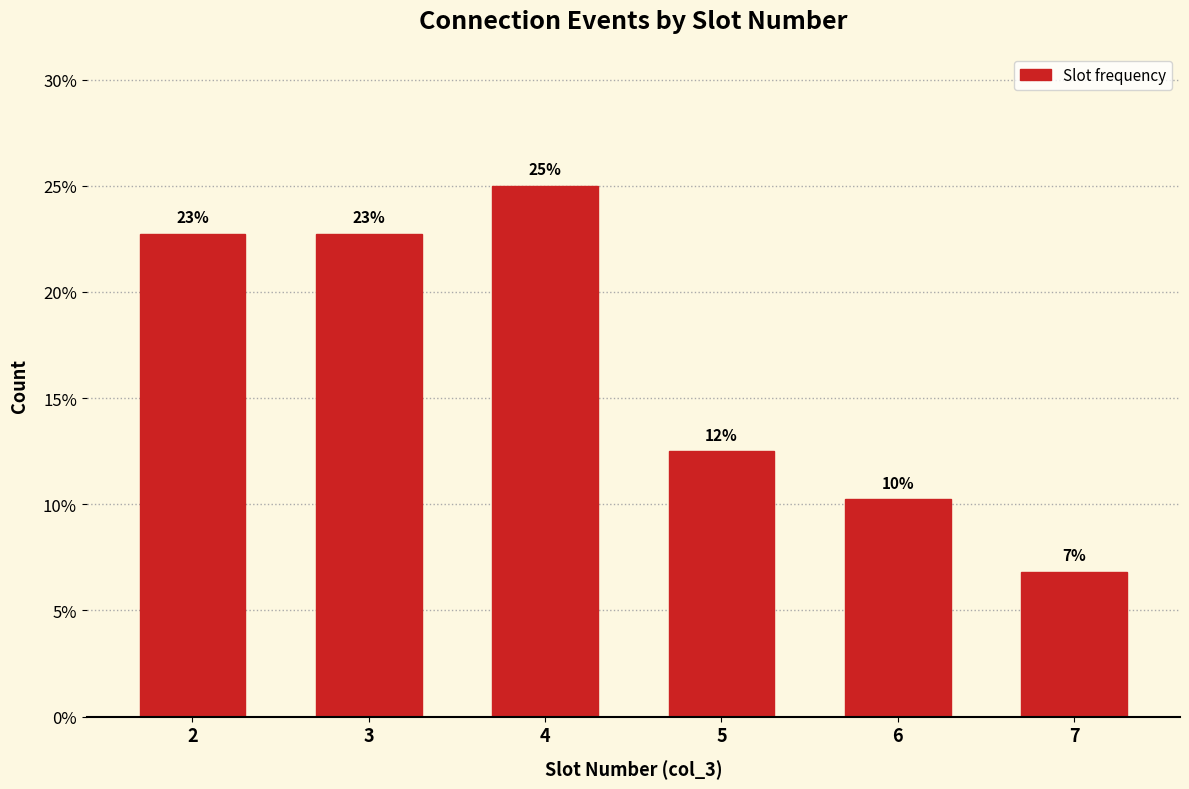

How many bars are there in total?

6